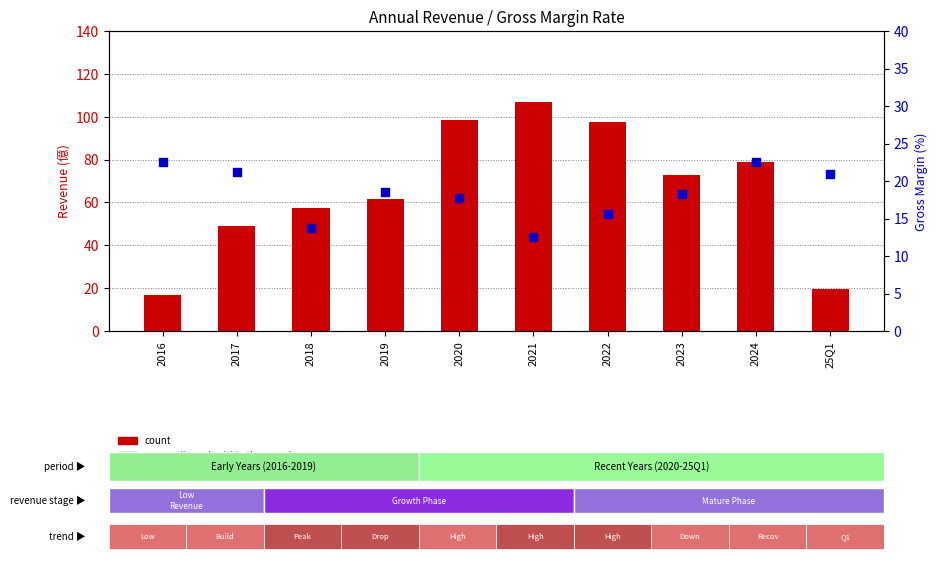

What are all the series names shown in the legend?

count, percentile rank within the sample